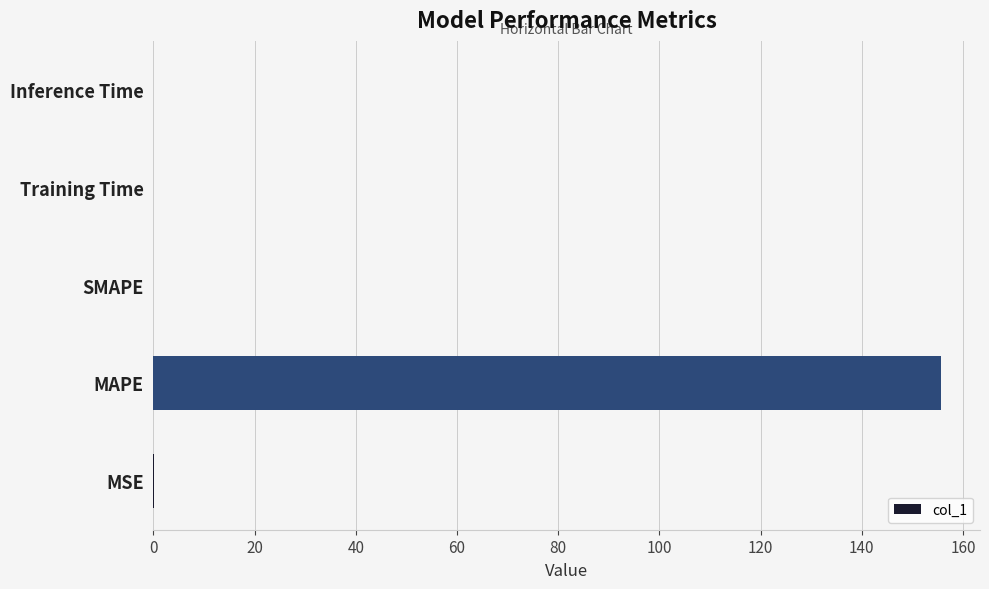

The value at MAPE is 41.7. True or false?

False